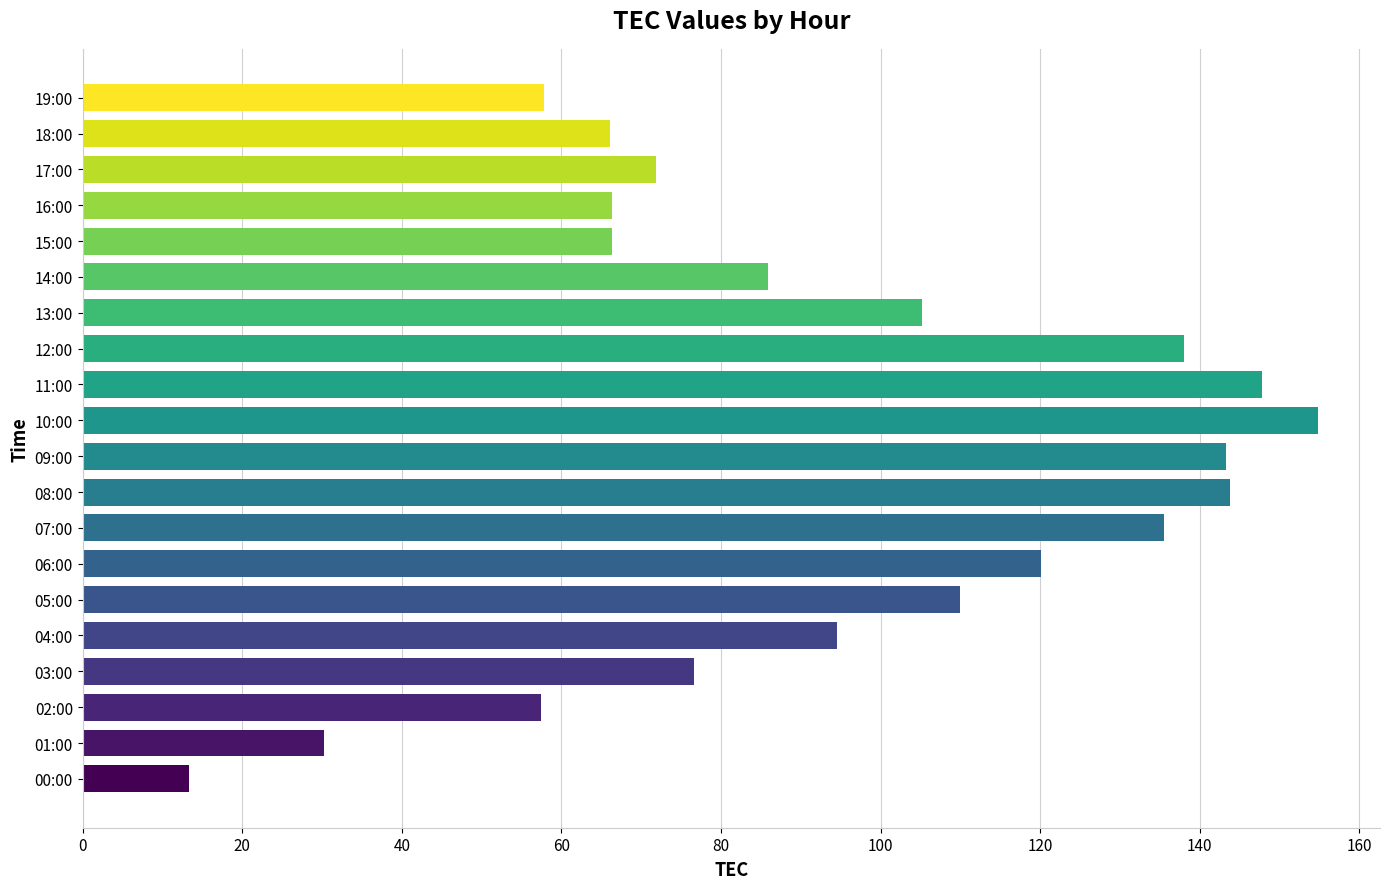

The chart shows a value of 85.9 at 14:00. True or false?

True